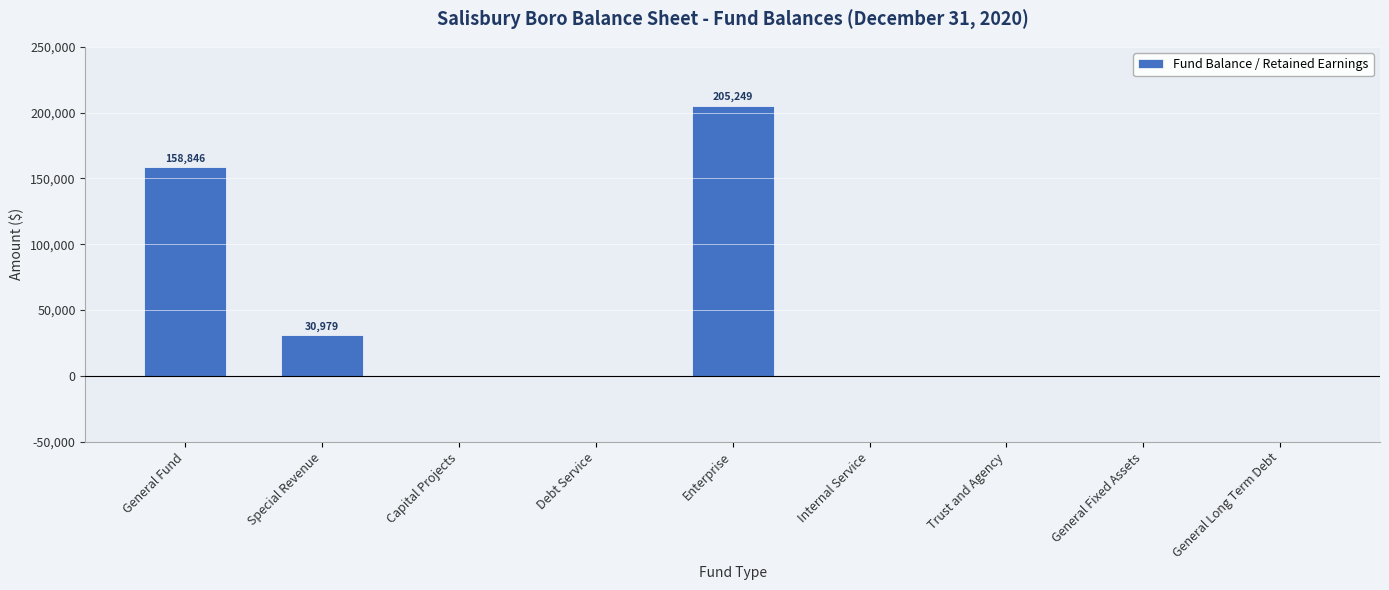

Reading right to left, extract all data points from this chart.

General Long Term Debt=0	General Fixed Assets=0	Trust and Agency=0	Internal Service=0	Enterprise=205249	Debt Service=0	Capital Projects=0	Special Revenue=30979	General Fund=158846